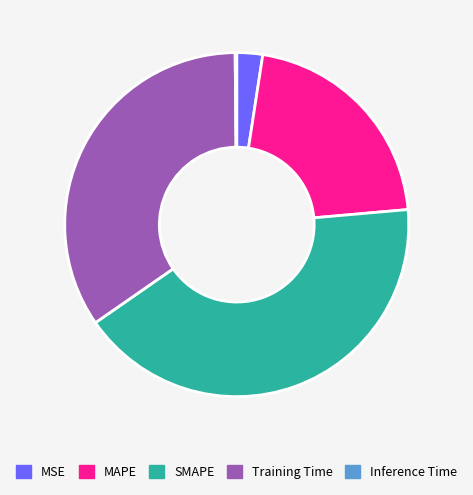

Which slice is the largest?

SMAPE